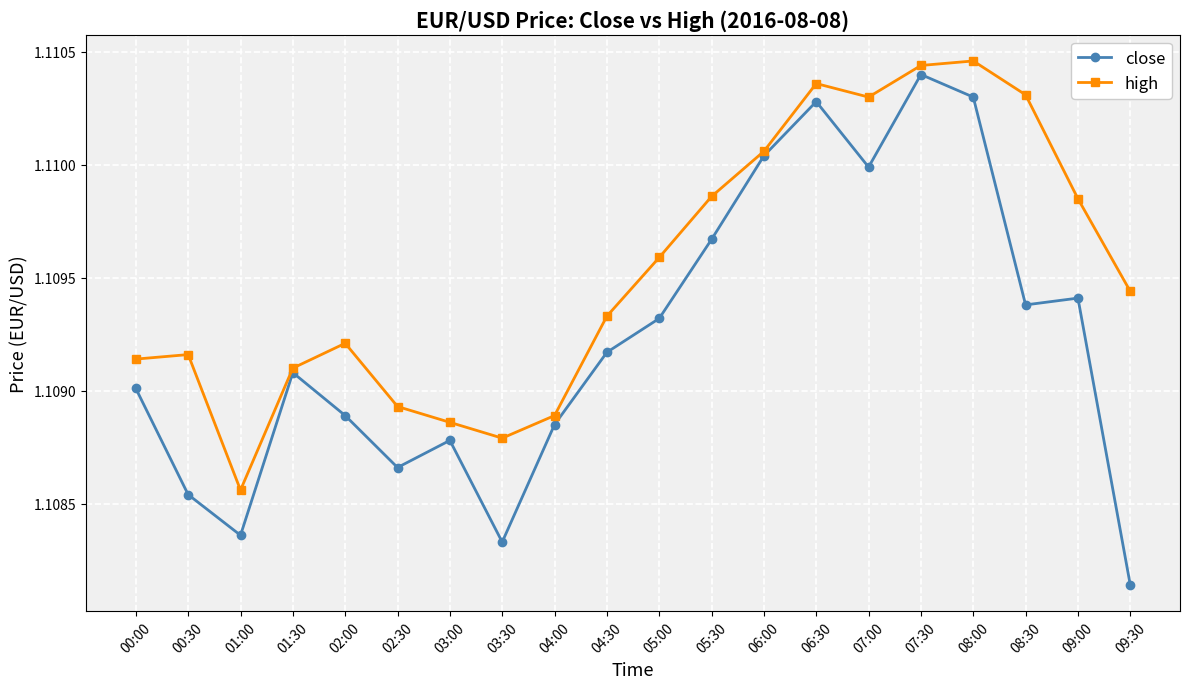

Which series changed the most between 05:30 and 06:30?

close